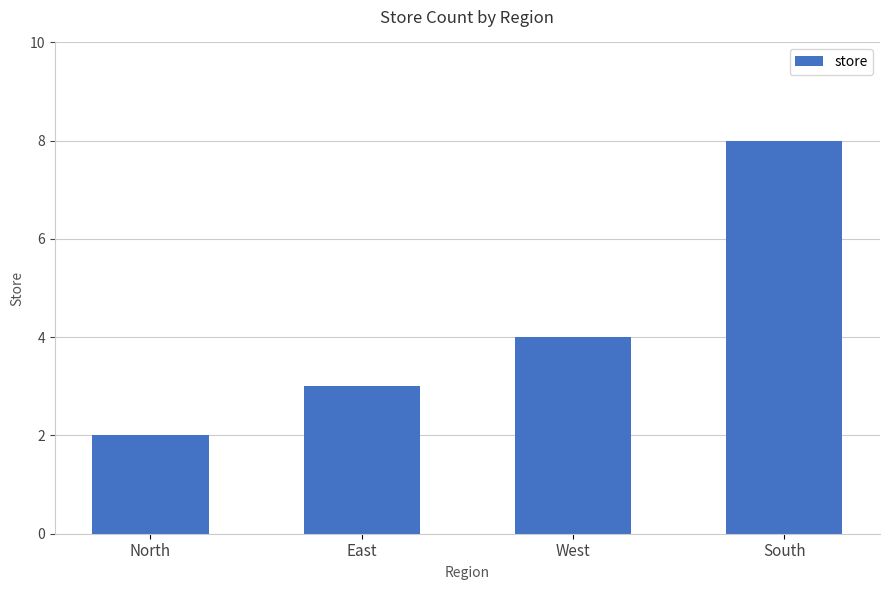

What is the ratio of the value at South to the value at North?

4.0